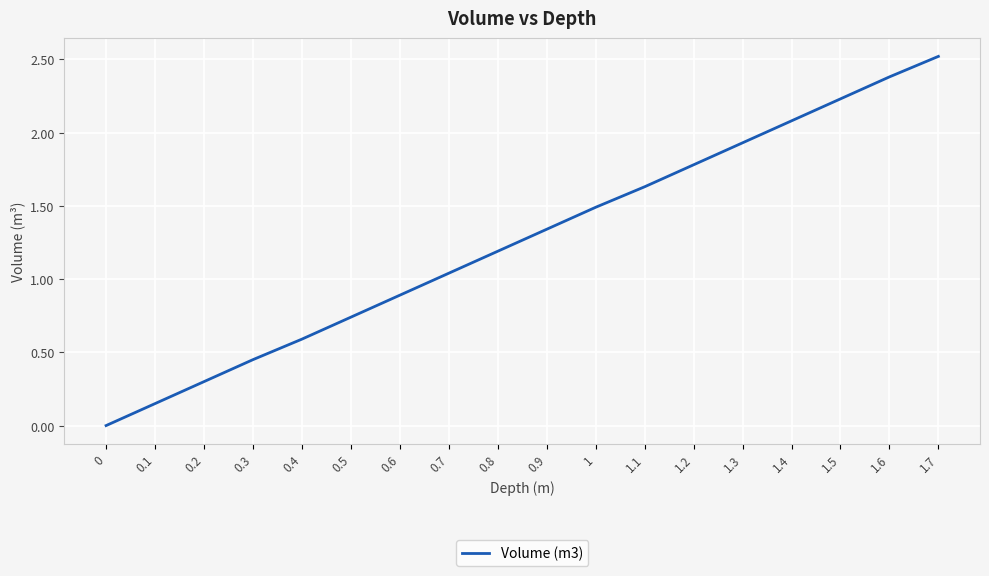

List the labels in order of value, largest first.

1.7, 1.6, 1.5, 1.4, 1.3, 1.2, 1.1, 1, 0.9, 0.8, 0.7, 0.6, 0.5, 0.4, 0.3, 0.2, 0.1, 0